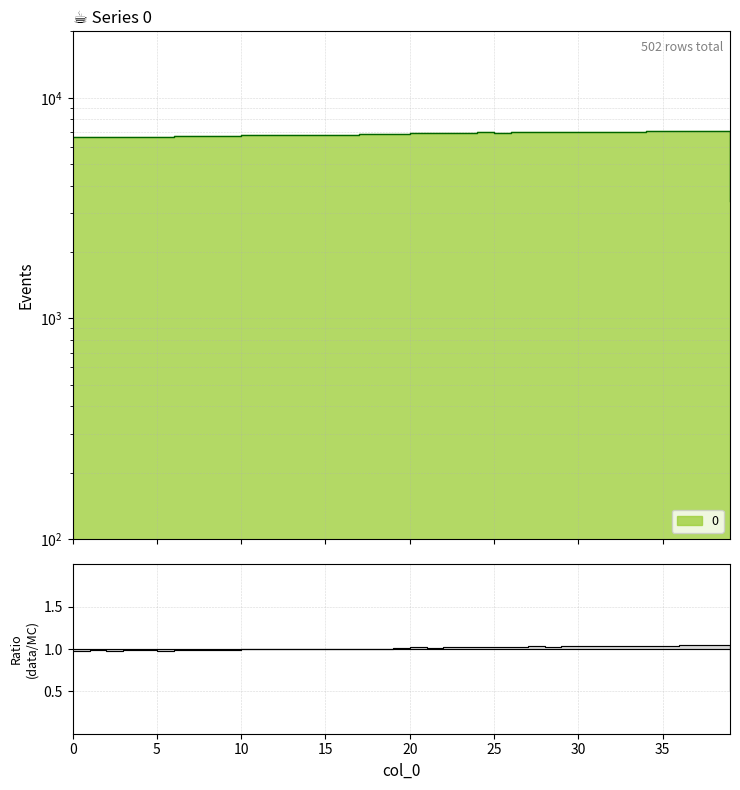

Reading left to right, list all the values displayed in this chart.

0=6638	1=6666	2=6636	3=6674	4=6672	5=6654	6=6692	7=6684	8=6688	9=6710	10=6746	11=6768	12=6796	13=6804	14=6780	15=6756	16=6784	17=6820	18=6822	19=6852	20=6906	21=6898	22=6922	23=6946	24=6962	25=6948	26=6974	27=6998	28=6980	29=7018	30=7010	31=6998	32=7014	33=7020	34=7050	35=7042	36=7076	37=7082	38=7088	39=3422